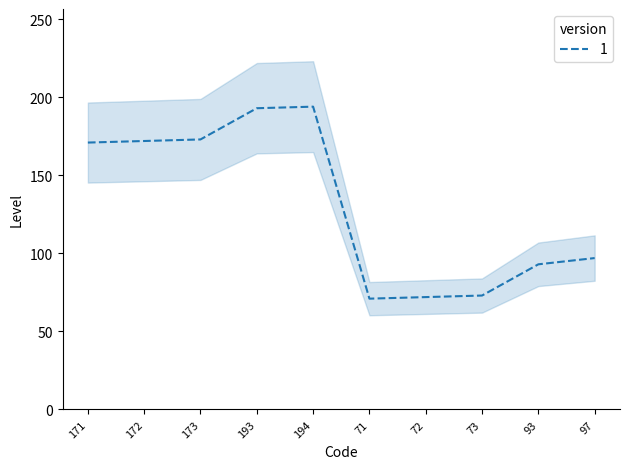

What is the value of the 9th point from the left?

93